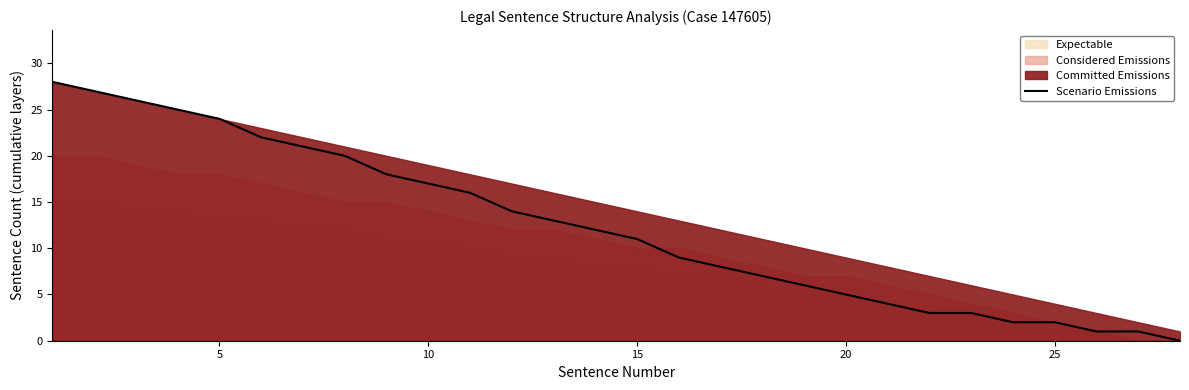

How many positive values are there?

27